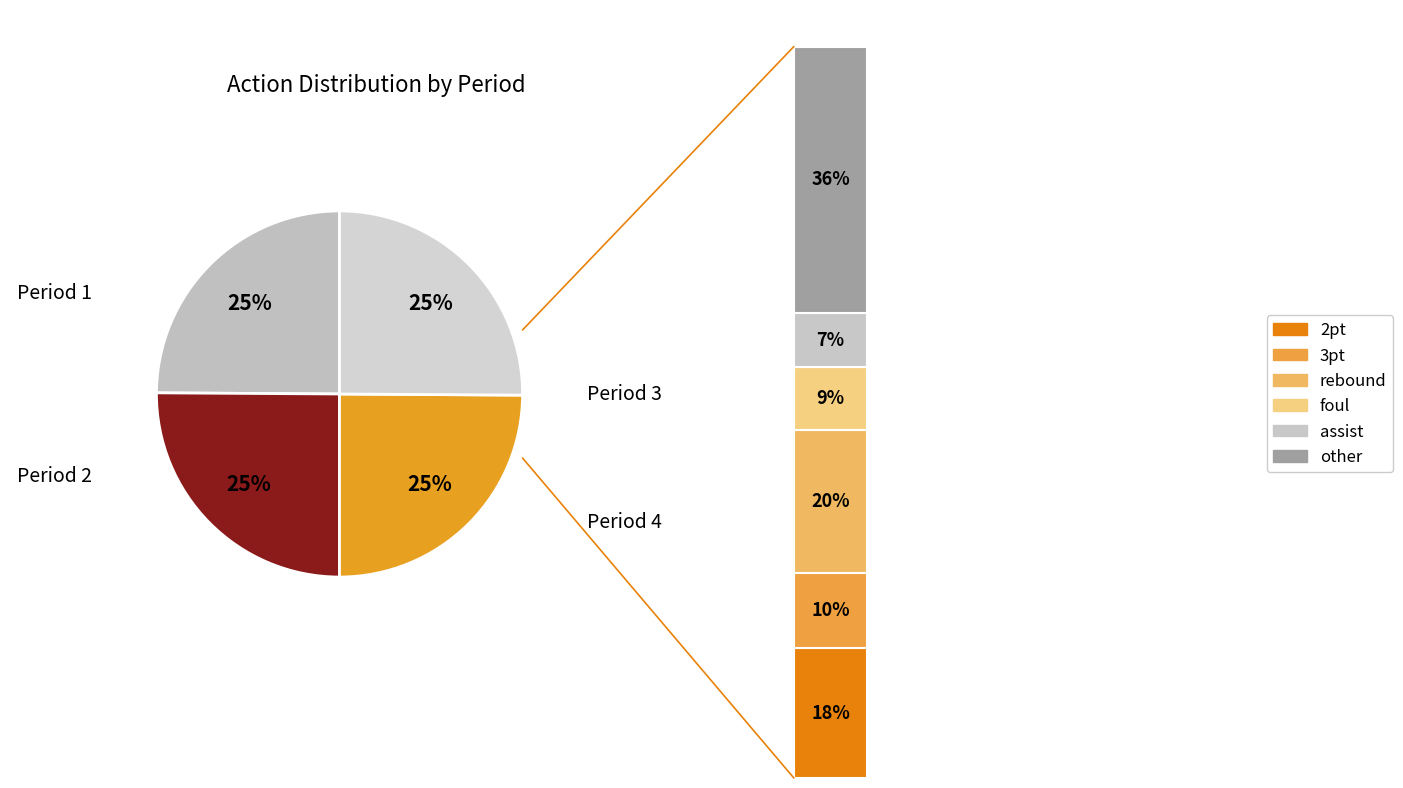

Is the sum of Period 2 and Period 1 greater than half?

No